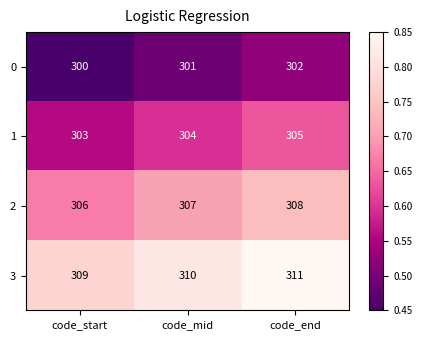

What is the total value across all series at code_mid?

1222